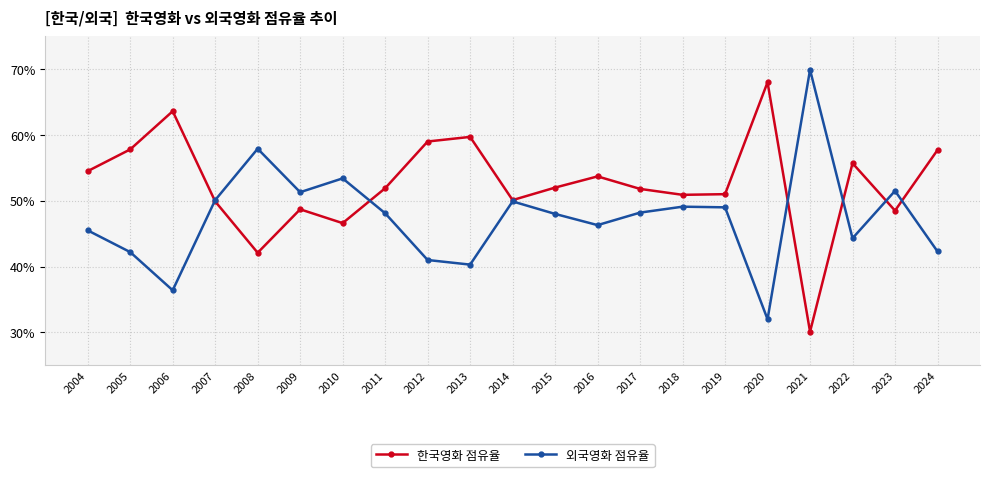

At which label does 외국영화 점유율 reach its peak?

2021